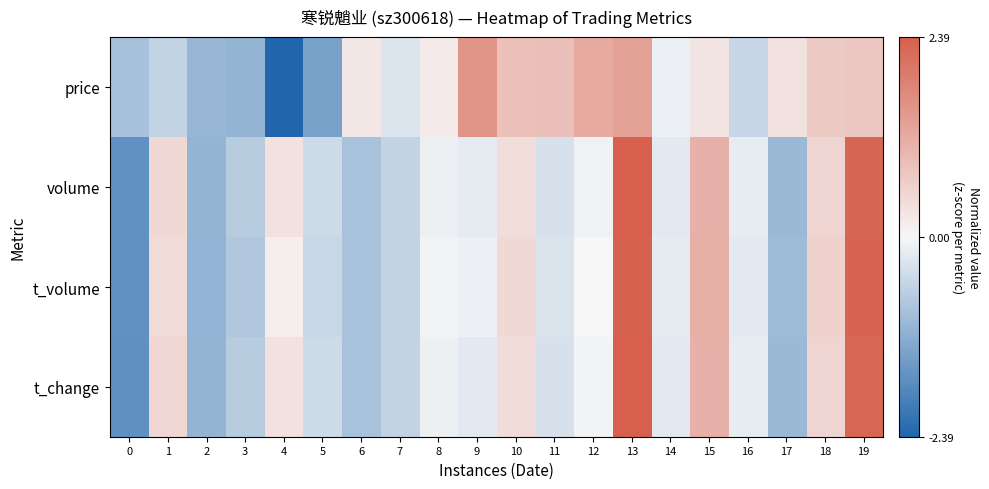

Reading right to left, extract all data points from this chart.

price: 19=0.7	18=0.7	17=0.3	16=-0.5	15=0.3	14=-0.1	13=1.3	12=1.2	11=0.9	10=0.8	9=1.5	8=0.2	7=-0.3	6=0.3	5=-1.4	4=-2.4	3=-1.1	2=-1.1	1=-0.6	0=-0.9
volume: 19=2.3	18=0.5	17=-1.0	16=-0.2	15=1.1	14=-0.2	13=2.4	12=-0.1	11=-0.3	10=0.4	9=-0.2	8=-0.1	7=-0.6	6=-0.9	5=-0.4	4=0.3	3=-0.7	2=-1.1	1=0.5	0=-1.7
t_volume: 19=2.3	18=0.6	17=-1.0	16=-0.2	15=1.1	14=-0.2	13=2.4	12=0.0	11=-0.3	10=0.5	9=-0.1	8=-0.1	7=-0.6	6=-0.9	5=-0.5	4=0.1	3=-0.8	2=-1.1	1=0.4	0=-1.7
t_change: 19=2.3	18=0.5	17=-1.0	16=-0.2	15=1.1	14=-0.2	13=2.4	12=-0.1	11=-0.4	10=0.4	9=-0.2	8=-0.1	7=-0.6	6=-0.9	5=-0.5	4=0.4	3=-0.7	2=-1.1	1=0.5	0=-1.7